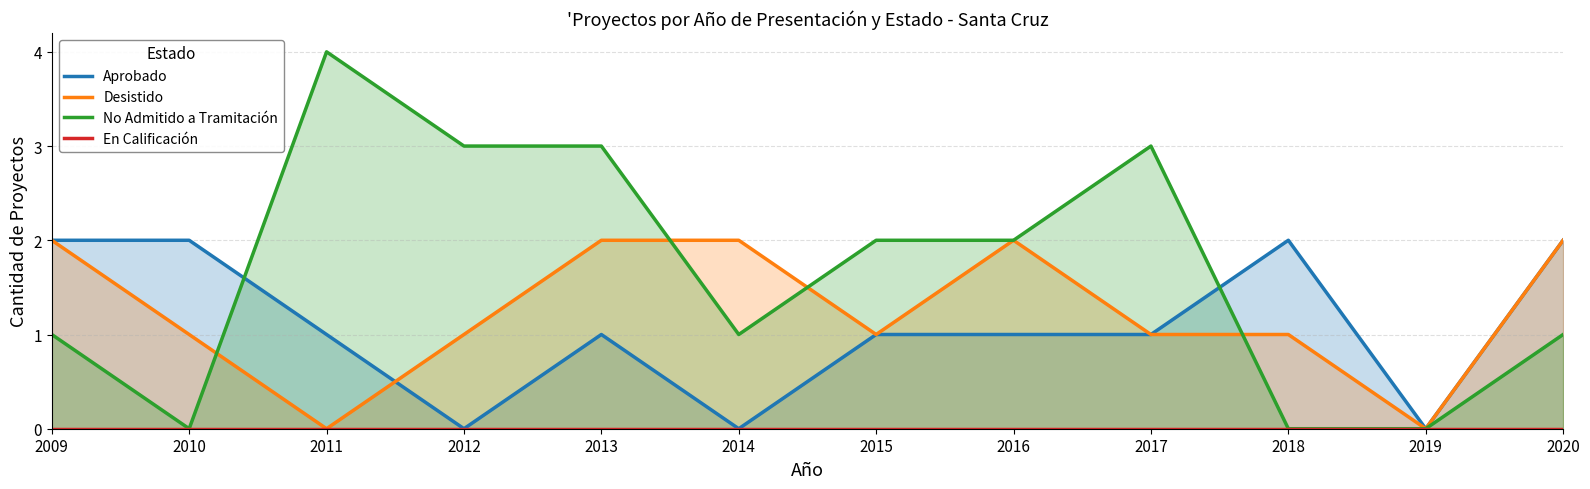

What is the greatest value displayed?

4